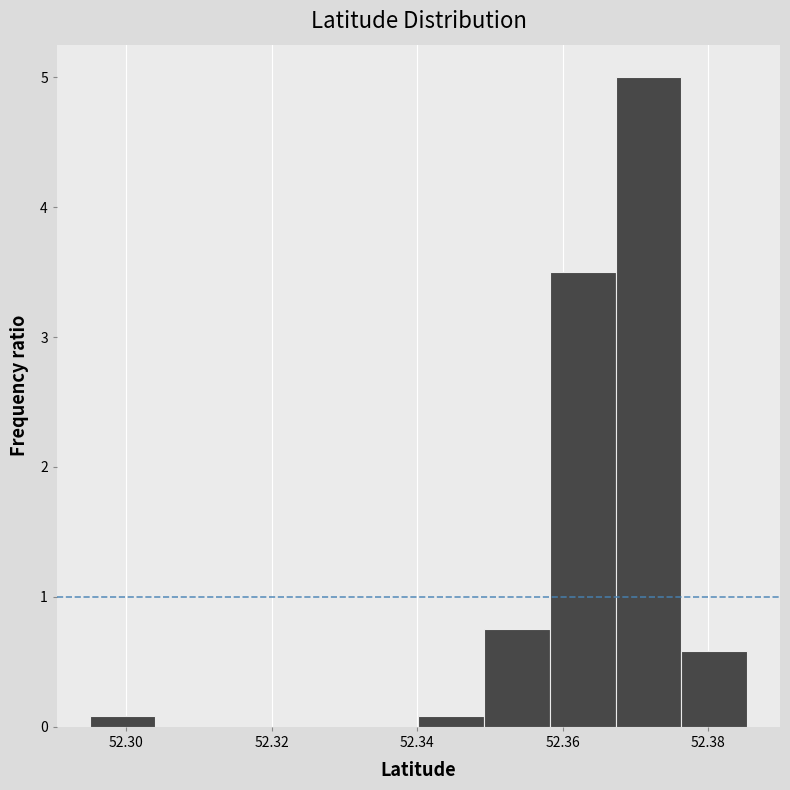

Reading left to right, transcribe this chart: for each bar, give the range it covers on the x-axis and its height. Neither the bar edges nor the heights are printed on the chart, so give them approximately, as read against the axes.

52.296 to 52.304: under 0.1
52.304 to 52.314: 0
52.314 to 52.322: 0
52.322 to 52.332: 0
52.332 to 52.340: 0
52.340 to 52.350: under 0.1
52.350 to 52.358: 0.8
52.358 to 52.368: 3.5
52.368 to 52.376: 5.0
52.376 to 52.386: 0.6